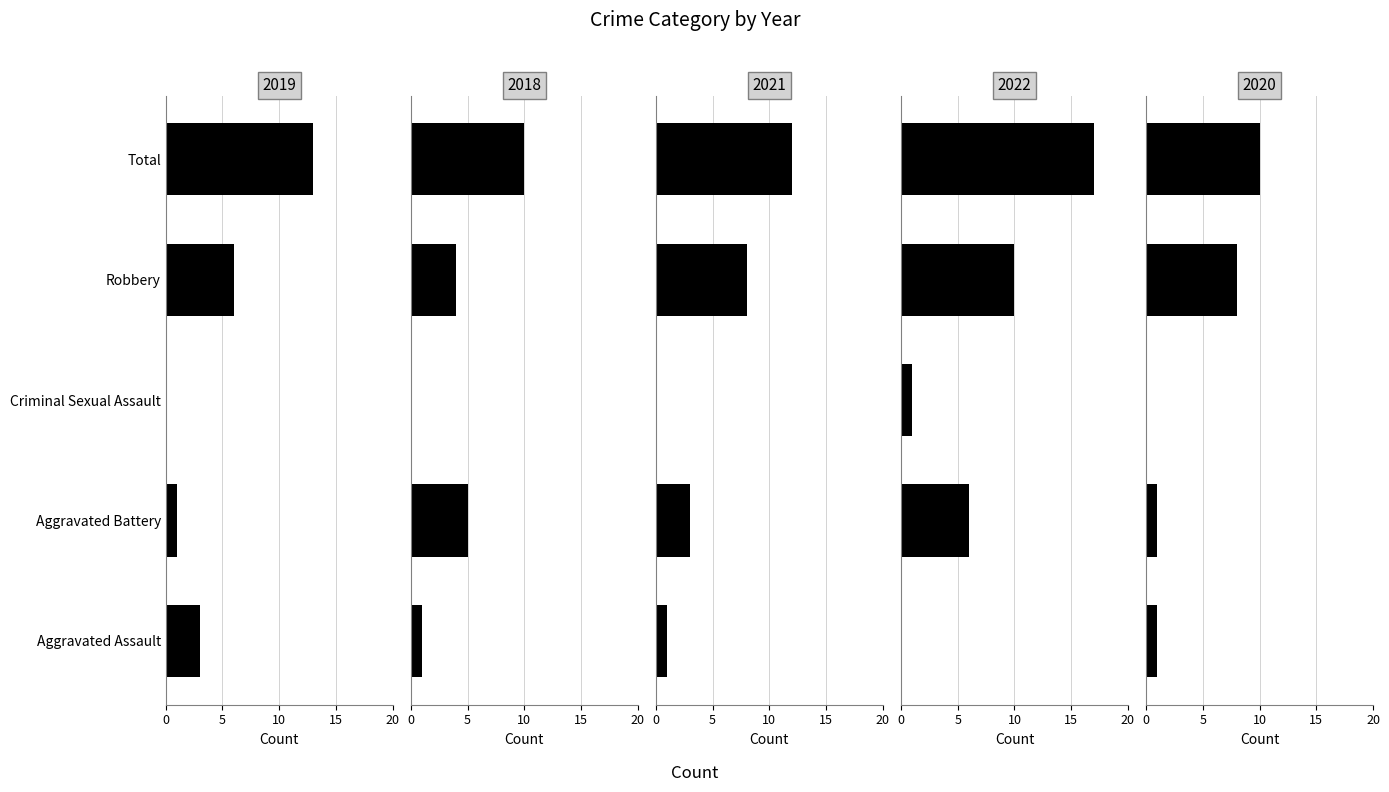

Are the bars horizontal?

Yes